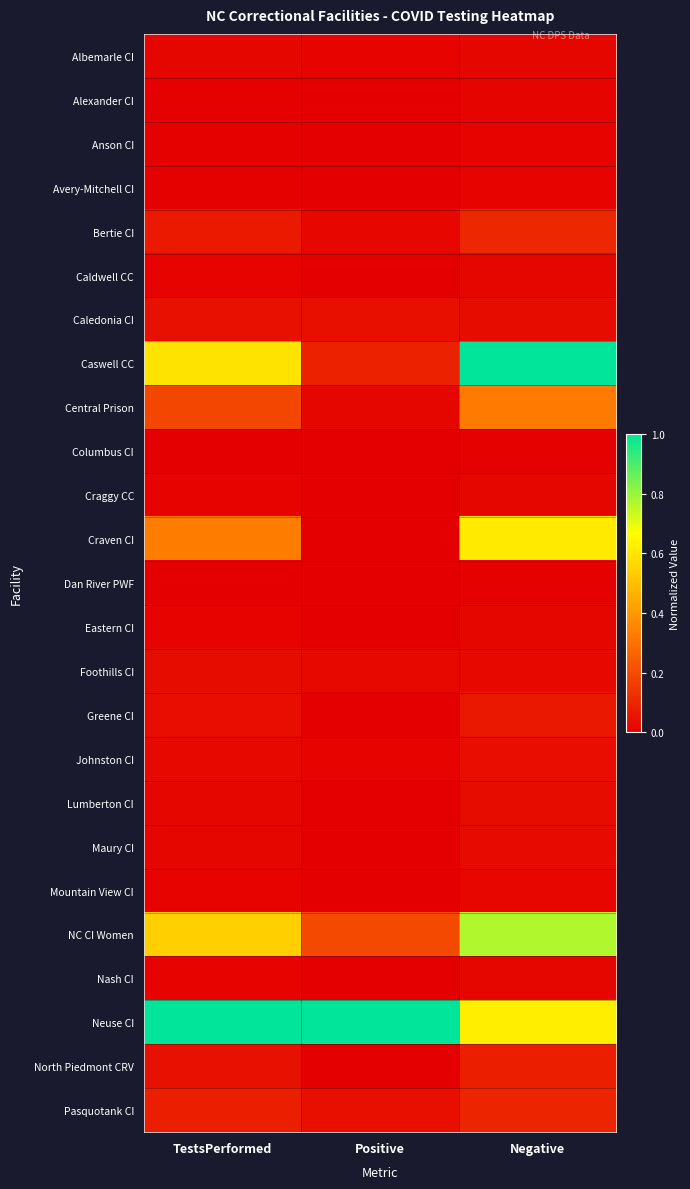

Which category has the highest value across all series?

Negative